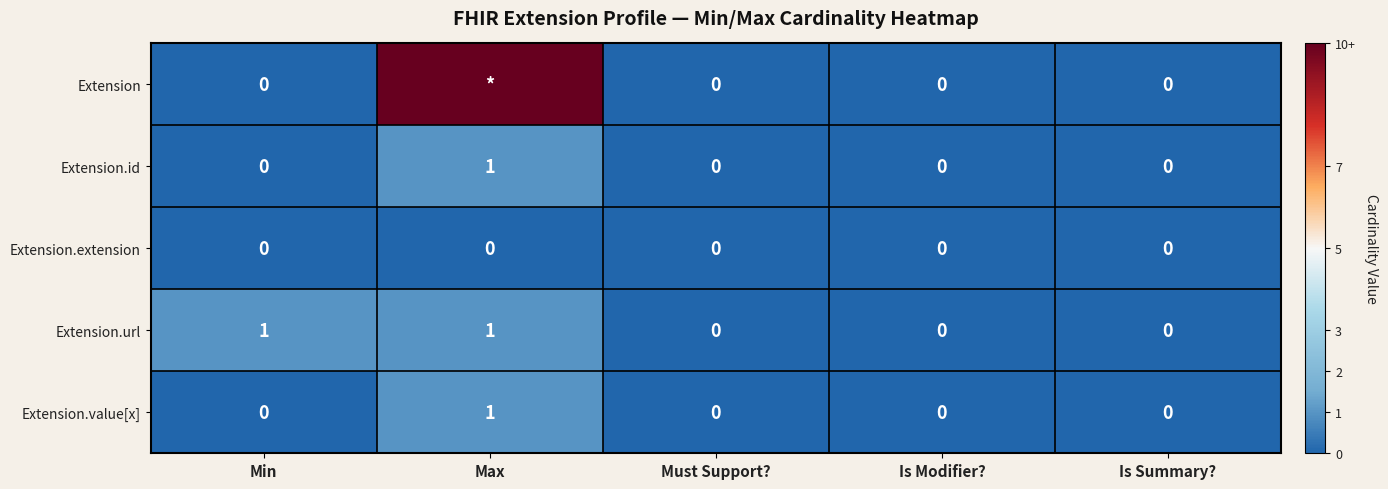

Is it true that Extension.value[x] equals 0 at Is Modifier??

True